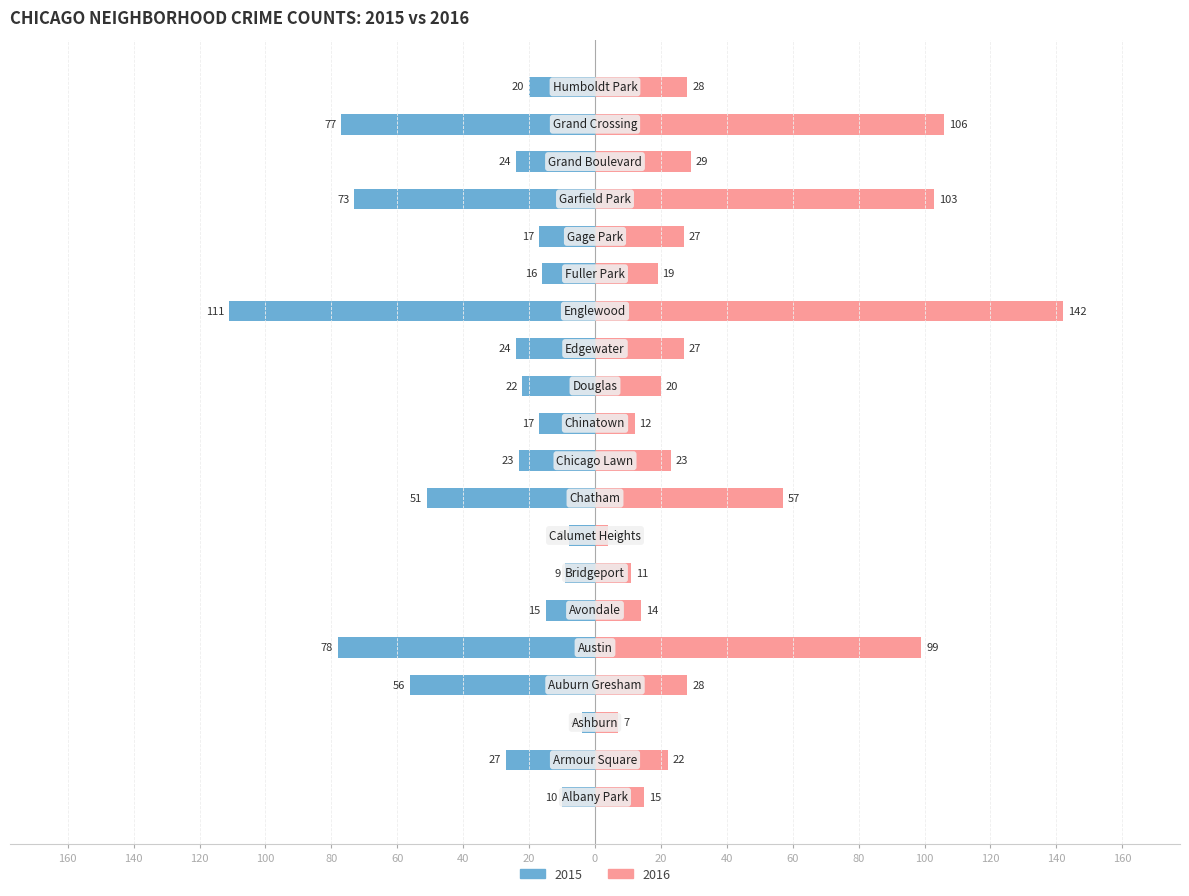

What is the label of the 18th bar from the right?

Ashburn